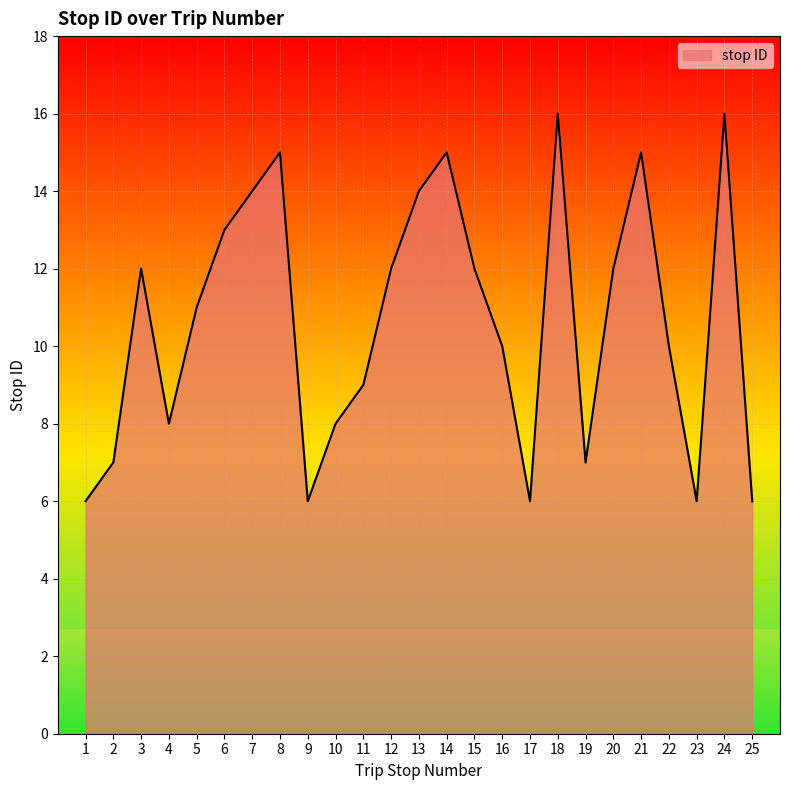

Is it true that the value at 1 is 9?

False